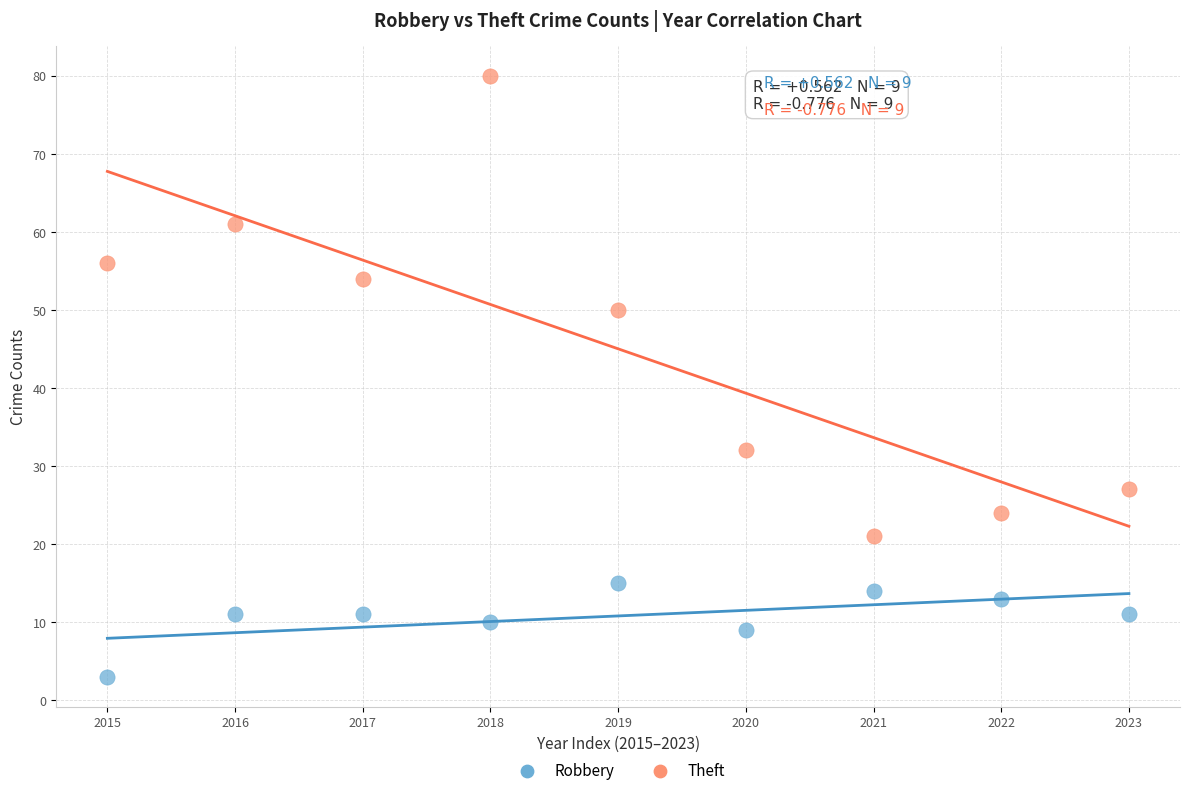

What are all the series names shown in the legend?

Robbery, Theft